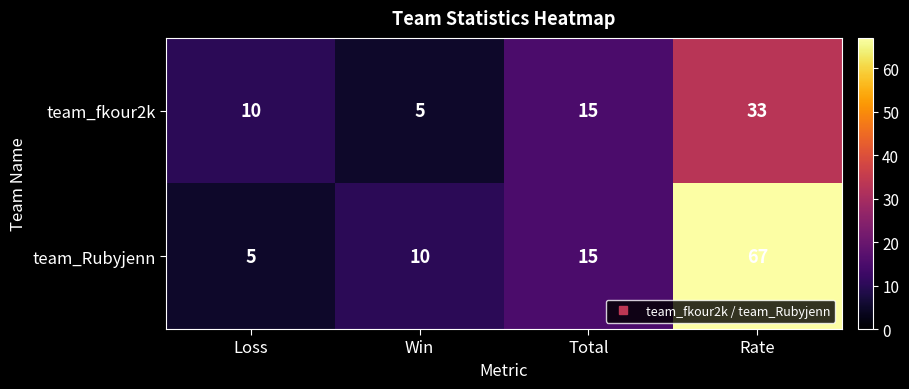

Reading left to right, what are all the values shown in this chart?

team_fkour2k: 10	5	15	33
team_Rubyjenn: 5	10	15	67